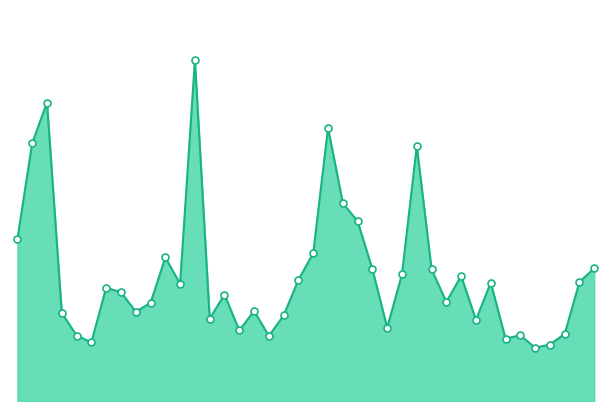

Rank the categories by value from highest to lowest.

2018-01-19, 2018-01-04, 2018-02-01, 2018-01-03, 2018-02-09, 2018-02-02, 2018-02-05, 2018-01-02, 2018-01-31, 2018-01-17, 2018-02-28, 2018-02-06, 2018-02-12, 2018-02-08, 2018-02-14, 2018-01-30, 2018-02-27, 2018-02-16, 2018-01-18, 2018-01-10, 2018-01-11, 2018-01-23, 2018-02-13, 2018-01-16, 2018-01-25, 2018-01-12, 2018-01-05, 2018-01-29, 2018-01-22, 2018-02-15, 2018-02-07, 2018-01-24, 2018-02-26, 2018-02-21, 2018-01-08, 2018-01-26, 2018-02-20, 2018-01-09, 2018-02-23, 2018-02-22